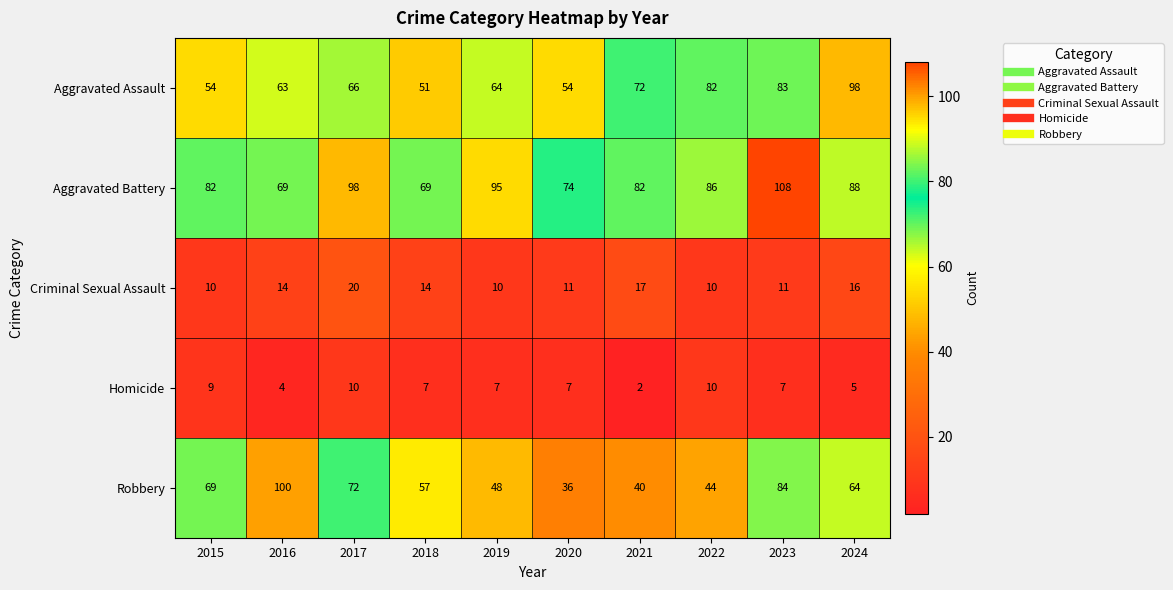

At which label is Robbery closest to 68?

2015